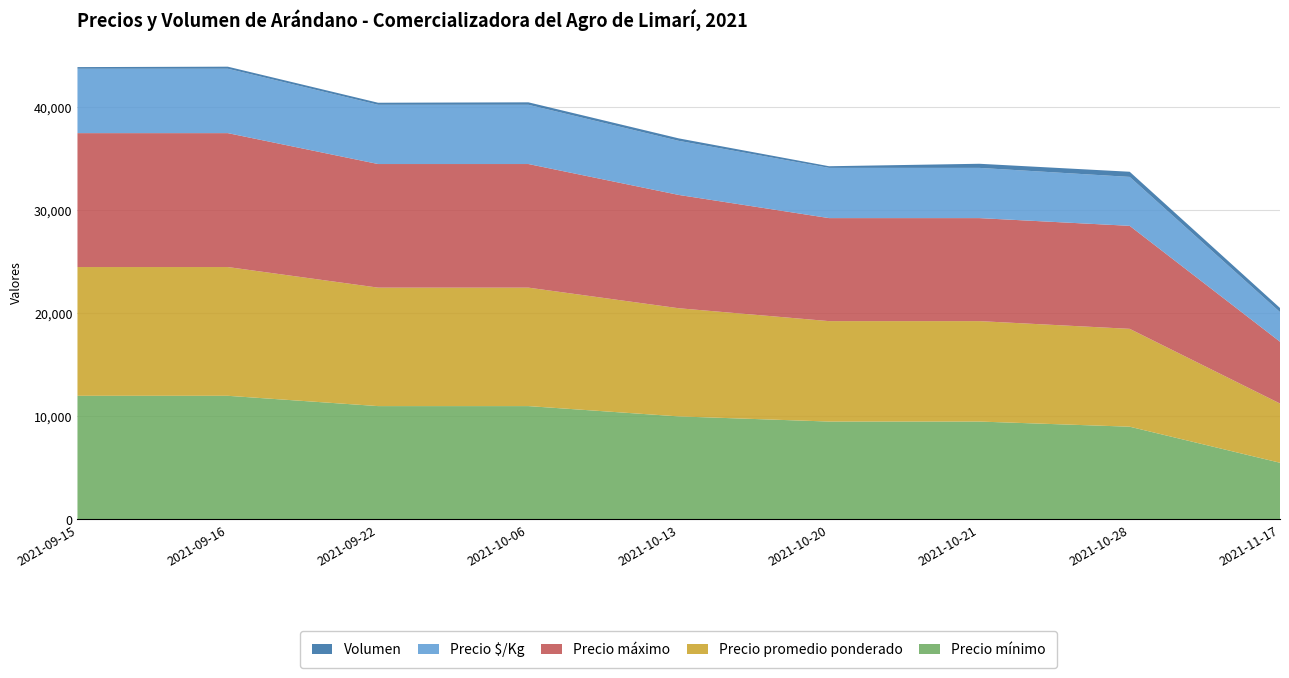

Reading left to right, list all the values displayed in this chart.

Precio mínimo: 2021-09-15=12000	2021-09-16=12000	2021-09-22=11000	2021-10-06=11000	2021-10-13=10000	2021-10-20=9500	2021-10-21=9500	2021-10-28=9000	2021-11-17=5500
Precio promedio ponderado: 2021-09-15=12500	2021-09-16=12500	2021-09-22=11500	2021-10-06=11500	2021-10-13=10500	2021-10-20=9750	2021-10-21=9750	2021-10-28=9500	2021-11-17=5750
Precio máximo: 2021-09-15=13000	2021-09-16=13000	2021-09-22=12000	2021-10-06=12000	2021-10-13=11000	2021-10-20=10000	2021-10-21=10000	2021-10-28=10000	2021-11-17=6000
Precio $/Kg: 2021-09-15=6250	2021-09-16=6250	2021-09-22=5750	2021-10-06=5750	2021-10-13=5250	2021-10-20=4875	2021-10-21=4875	2021-10-28=4750	2021-11-17=2875
Volumen: 2021-09-15=160	2021-09-16=200	2021-09-22=200	2021-10-06=240	2021-10-13=240	2021-10-20=160	2021-10-21=400	2021-10-28=500	2021-11-17=400